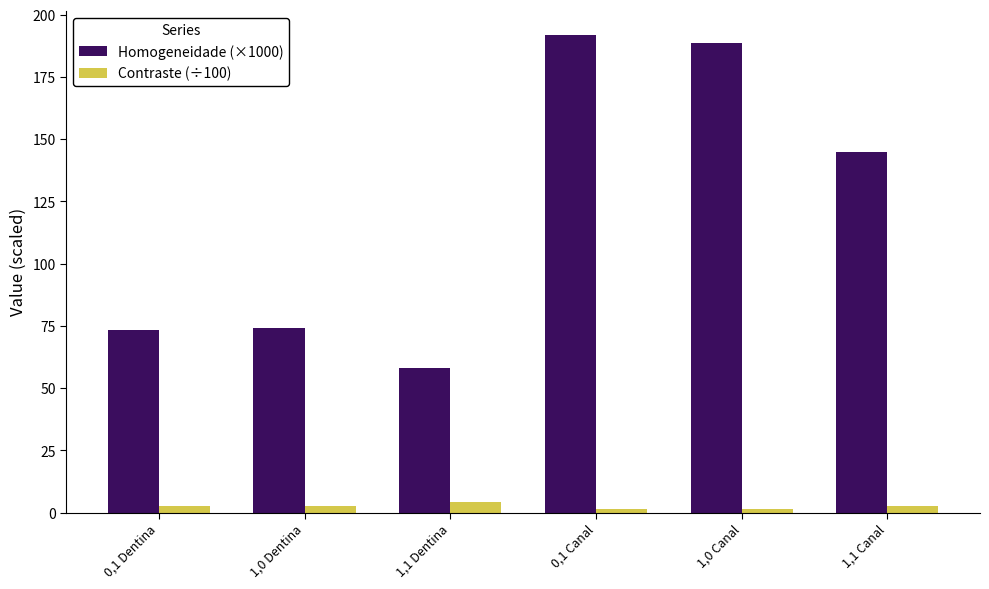

Is it true that Contraste (÷100) equals 1.6 at 1,0 Canal?

True